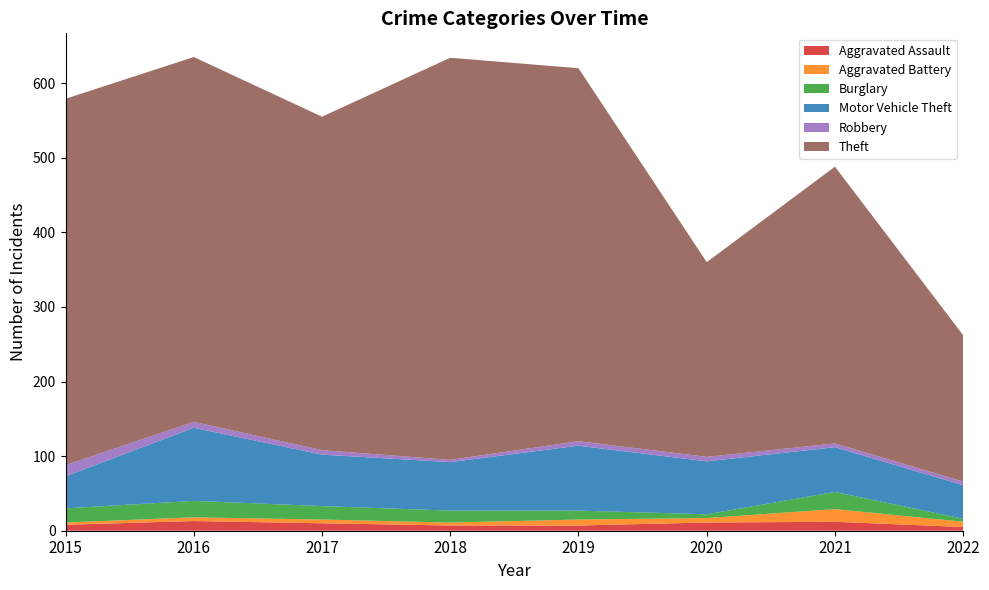

Reading right to left, extract all data points from this chart.

Aggravated Assault: 5	12	11	7	7	10	13	8
Aggravated Battery: 7	17	6	8	4	5	5	3
Burglary: 4	23	5	12	16	18	22	19
Motor Vehicle Theft: 45	60	71	87	65	69	98	43
Robbery: 5	5	6	6	3	6	8	15
Theft: 196	371	261	500	539	447	489	491